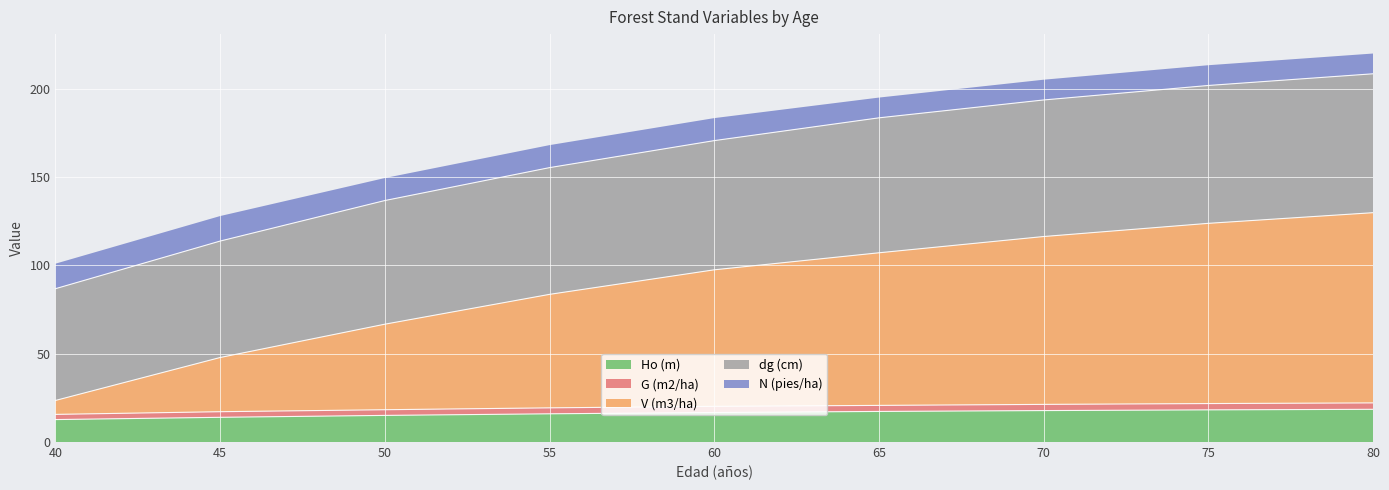

At how many categories does at least one series exceed 52?

9